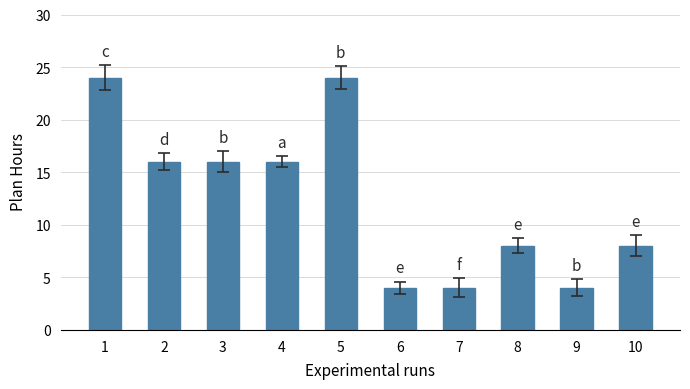

What is the sum of the values at 9 and 2?

20